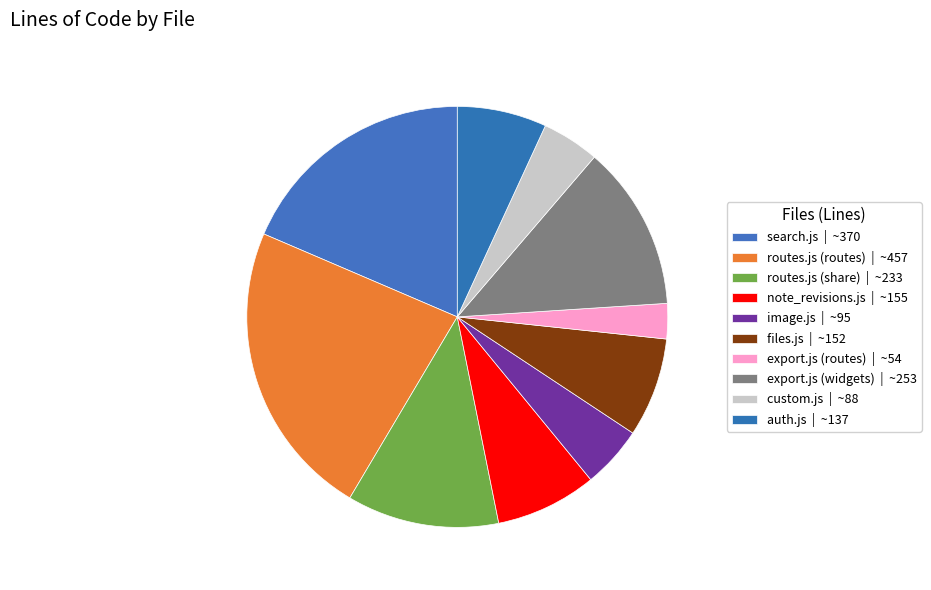

How many slices are in this pie chart?

10